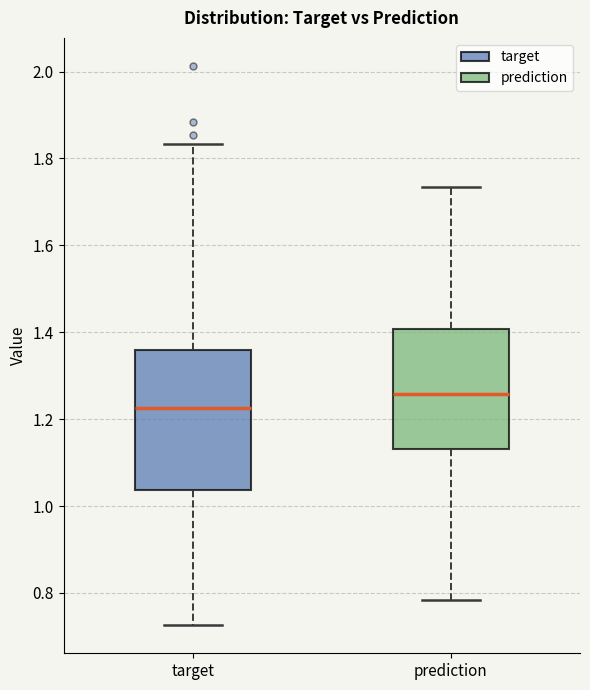

Where is the lower edge of the box for prediction on the y-axis? The values are not printed on the chart, so give them approximately, as read against the axis.

1.14